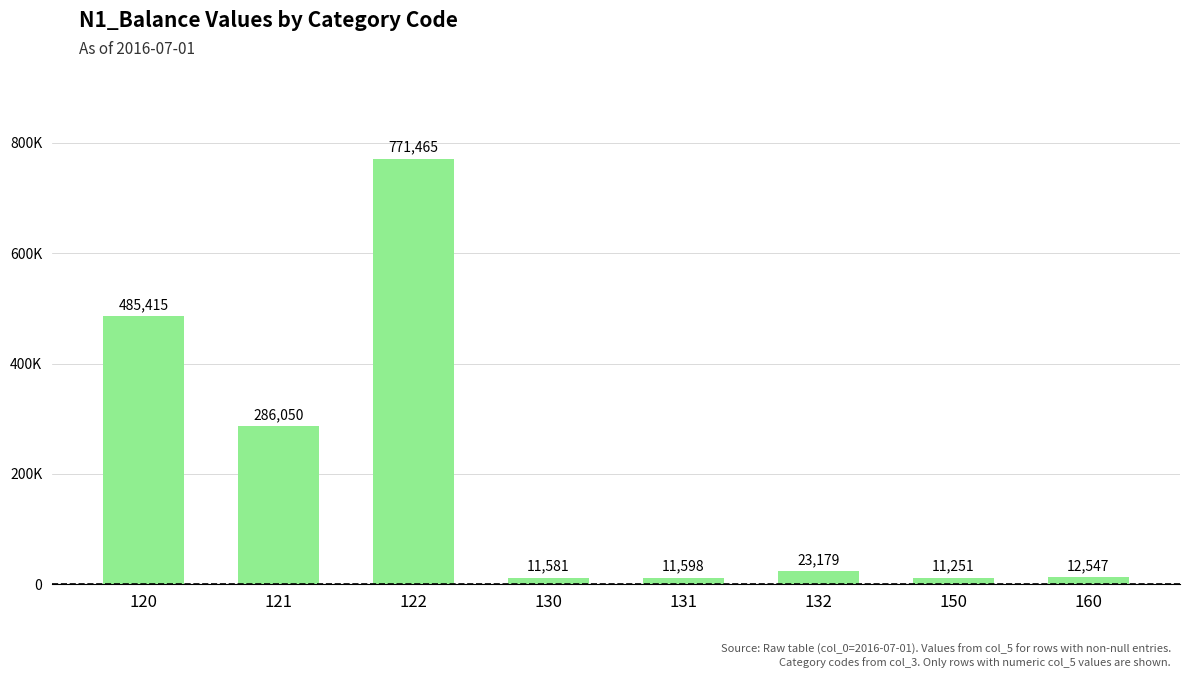

Rank the categories by value from highest to lowest.

122, 120, 121, 132, 160, 131, 130, 150